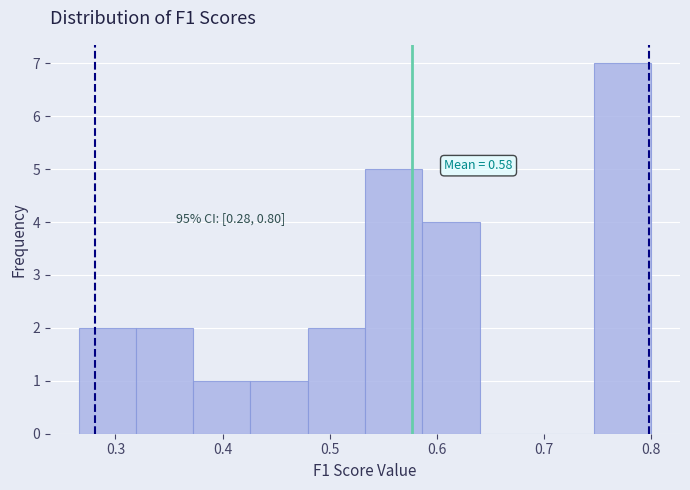

Which range on the x-axis has the tallest bar?

0.75 to 0.80